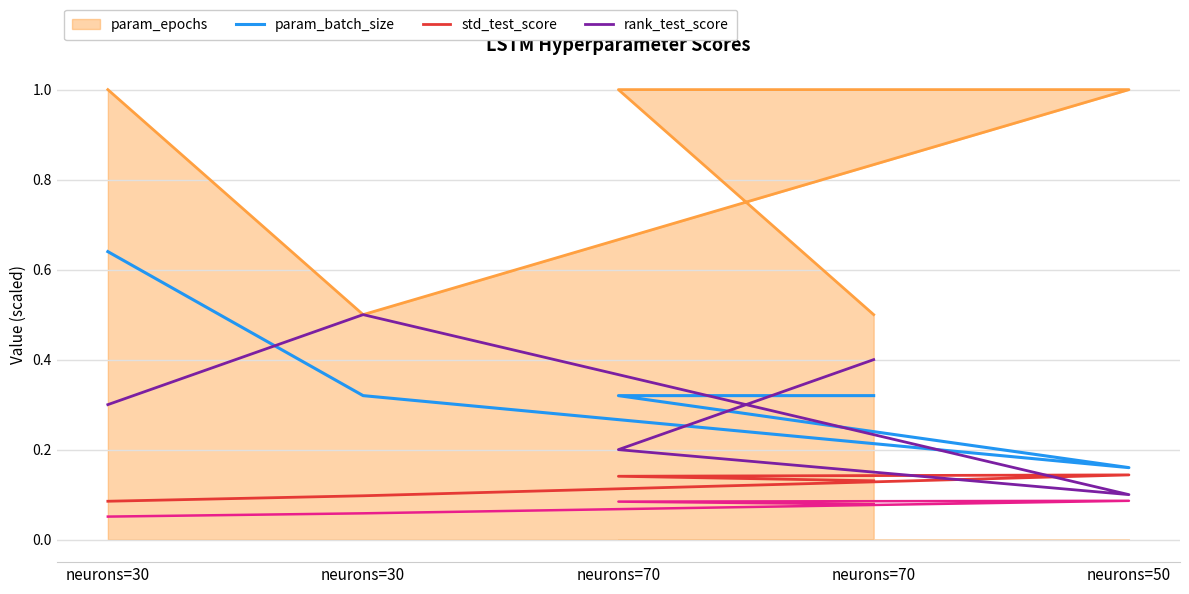

True or false: rank_test_score has more than 0 points higher than both neighbors.

True